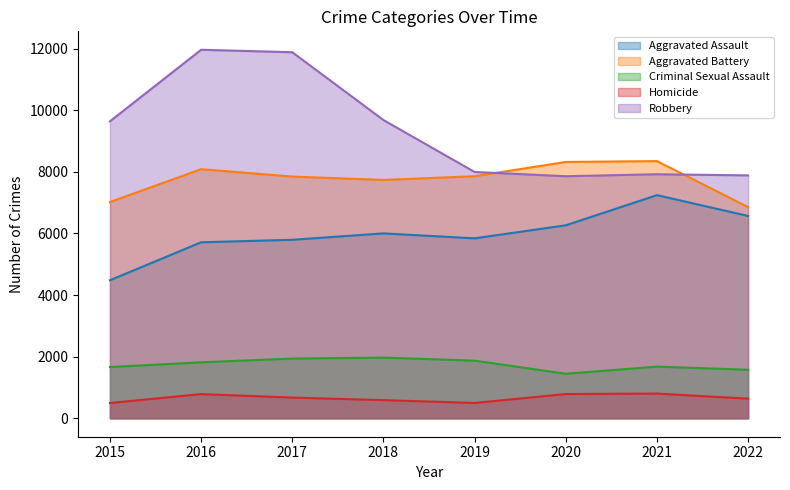

At which label does Criminal Sexual Assault first exceed 1817?

2017